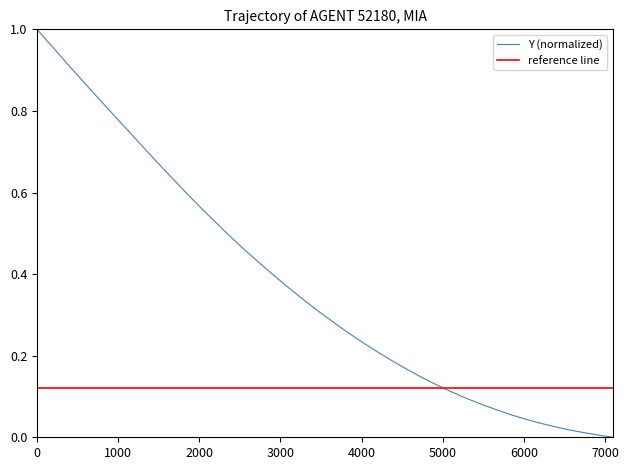

What is the value of the 26th point from the left?

0.2